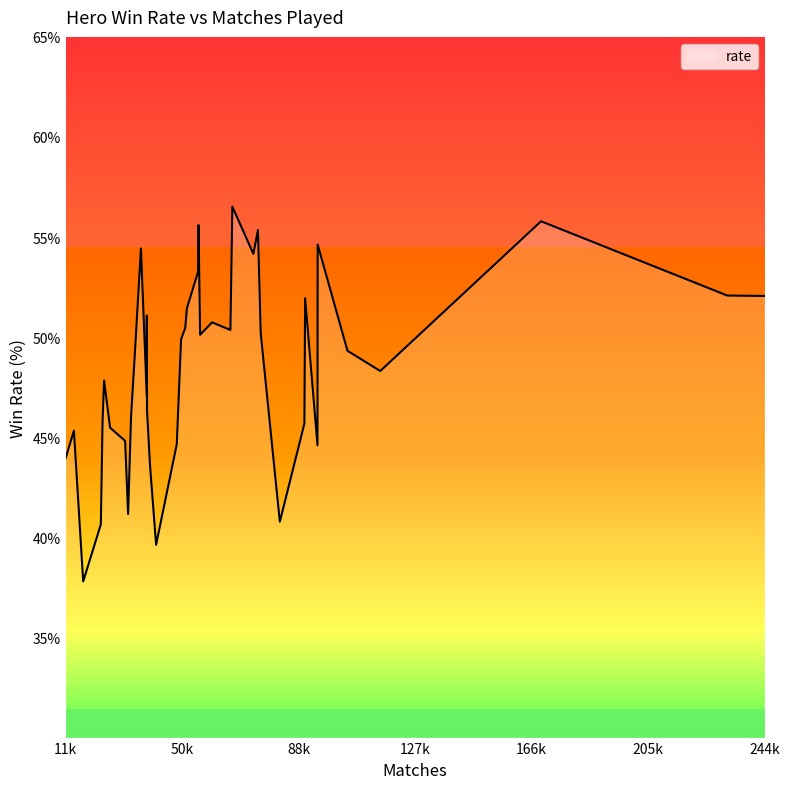

What is the smallest value displayed?

37.8